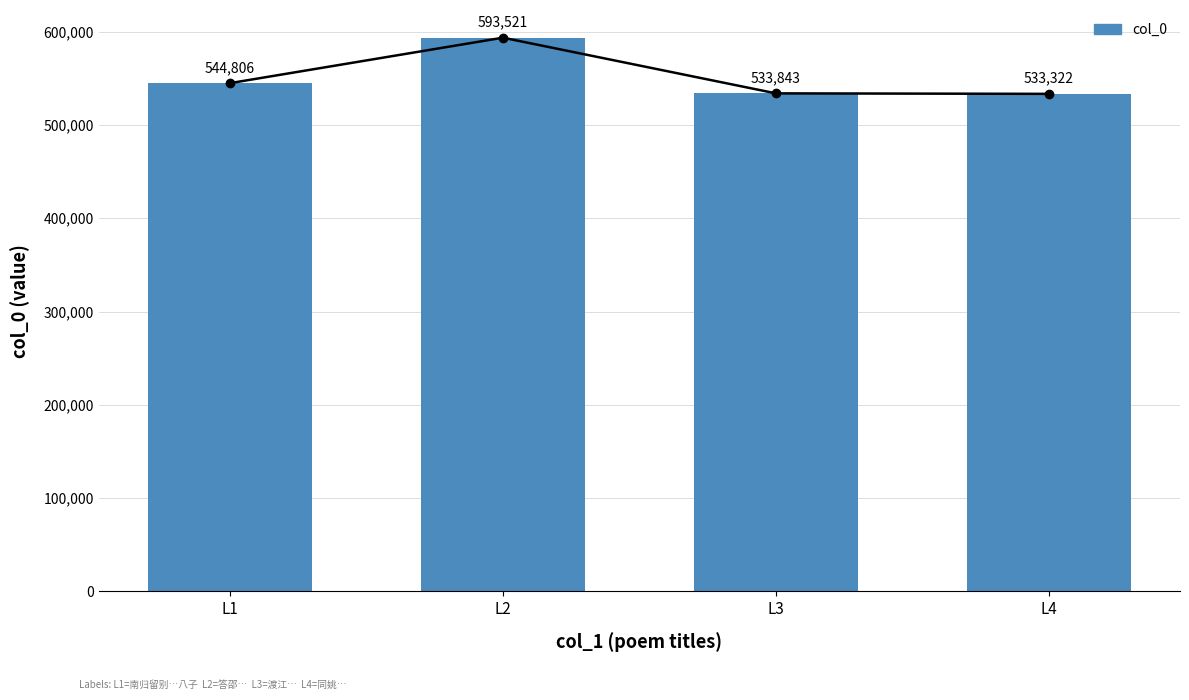

What is the change in value from L2 to L3?

-59678